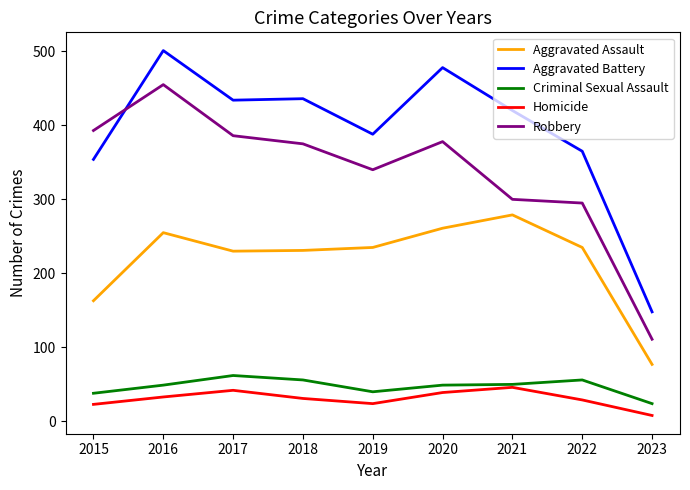

True or false: Robbery and Criminal Sexual Assault intersect in this chart.

False